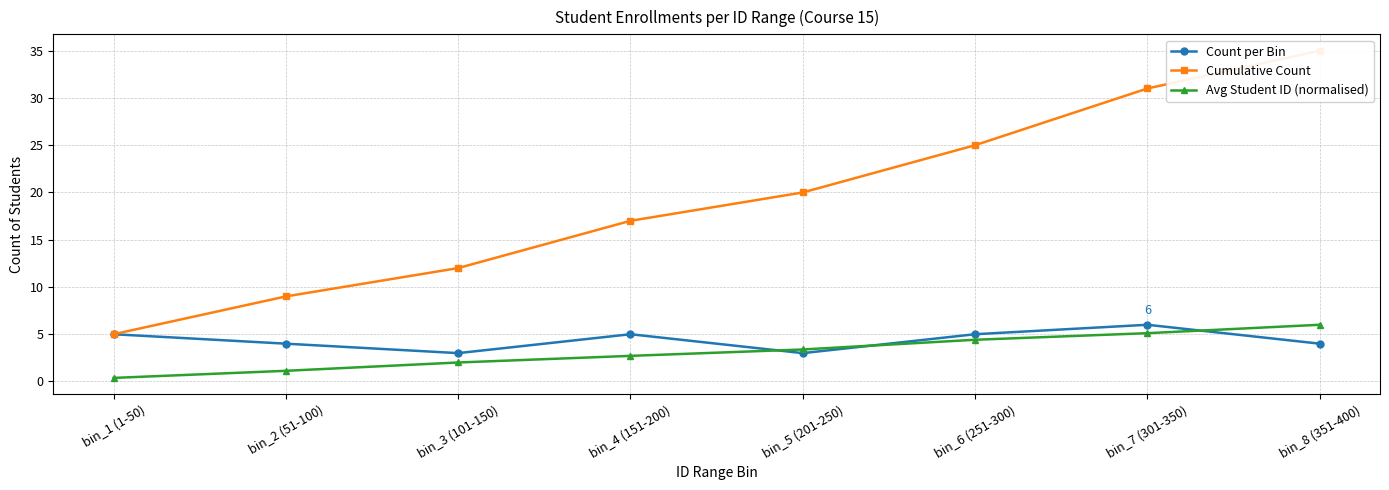

Reading right to left, list all the values displayed in this chart.

Count per Bin: 4.0	6.0	5.0	3.0	5.0	3.0	4.0	5.0
Cumulative Count: 35.0	31.0	25.0	20.0	17.0	12.0	9.0	5.0
Avg Student ID (normalised): 6.0	5.1	4.4	3.4	2.7	2.0	1.1	0.4